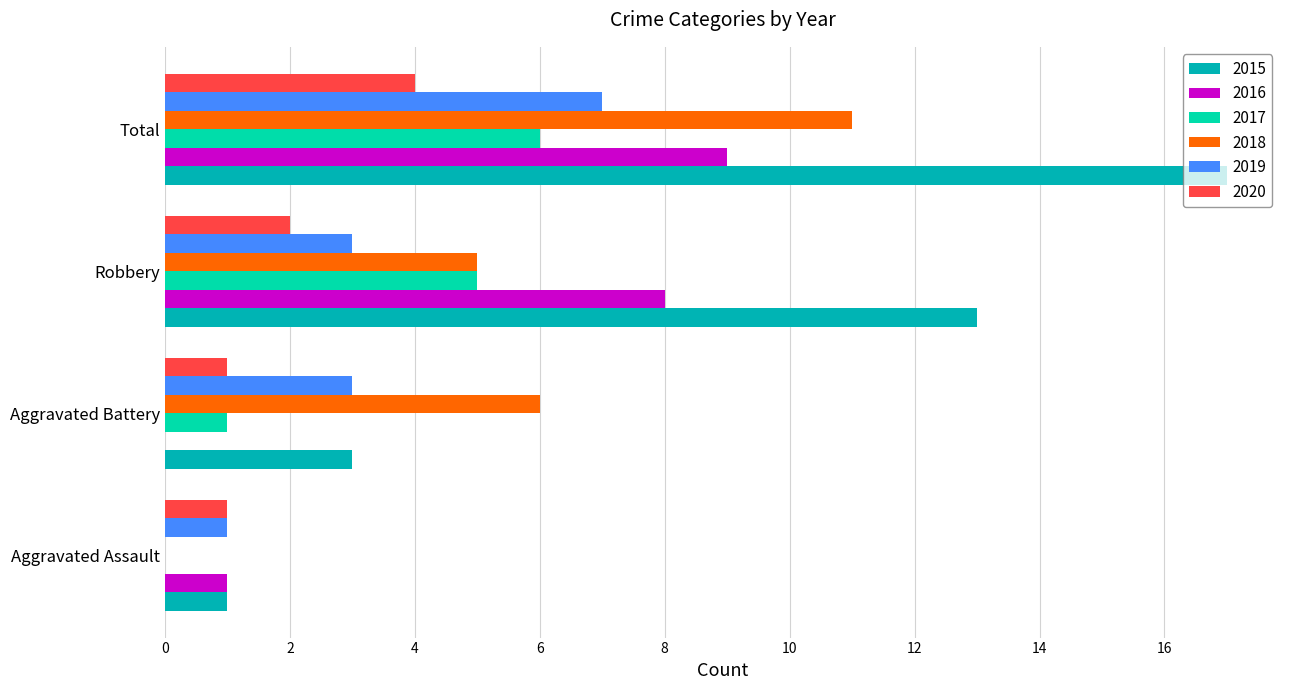

Is it true that 2020 equals 4 at Total?

True